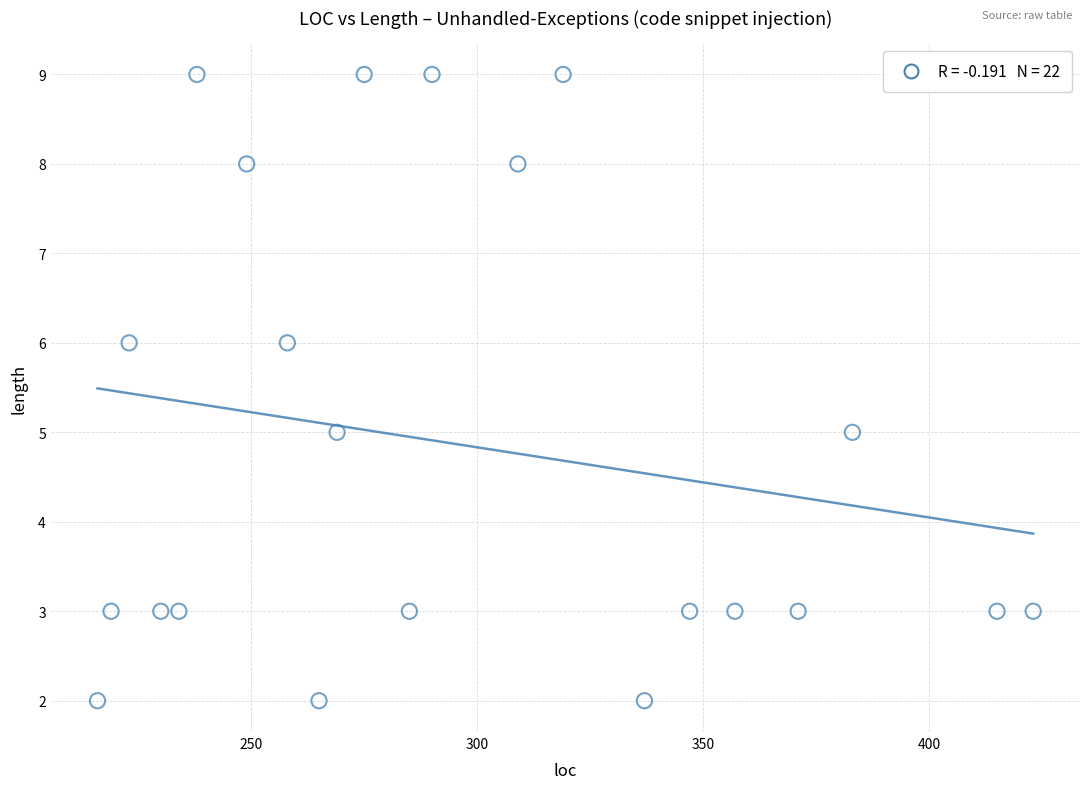

What is the range of Y values (max minus min)?

7